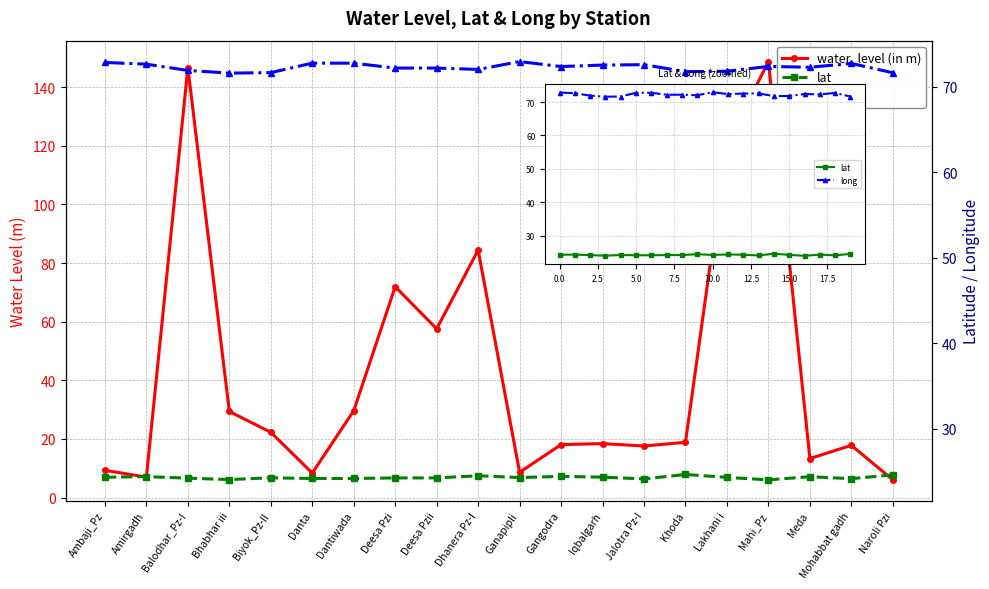

The water_level (in m) series shows 202.7 at Lakhani i. True or false?

False